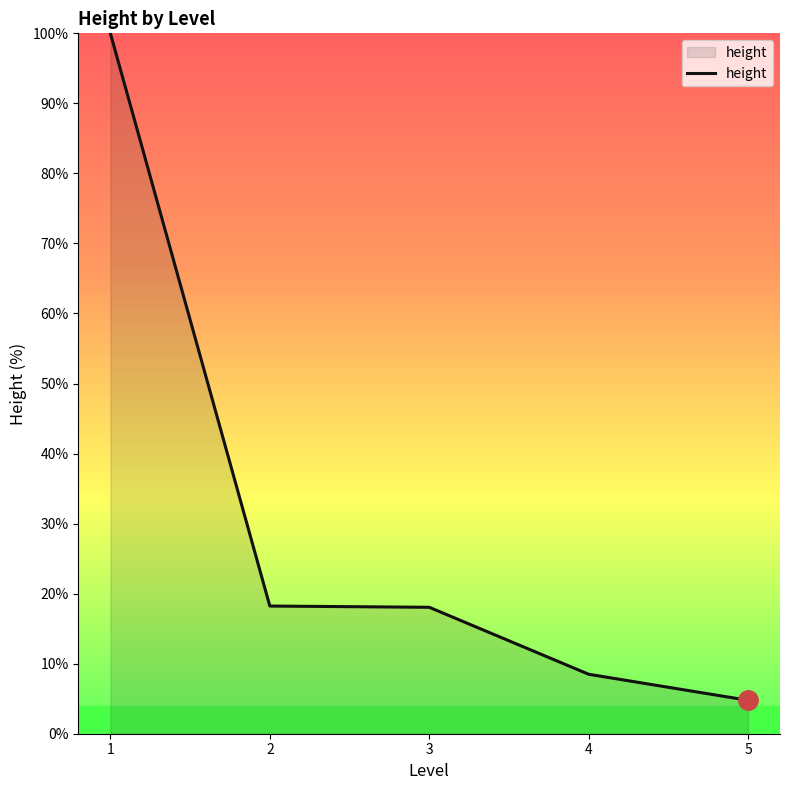

What is the greatest value displayed?

100.0